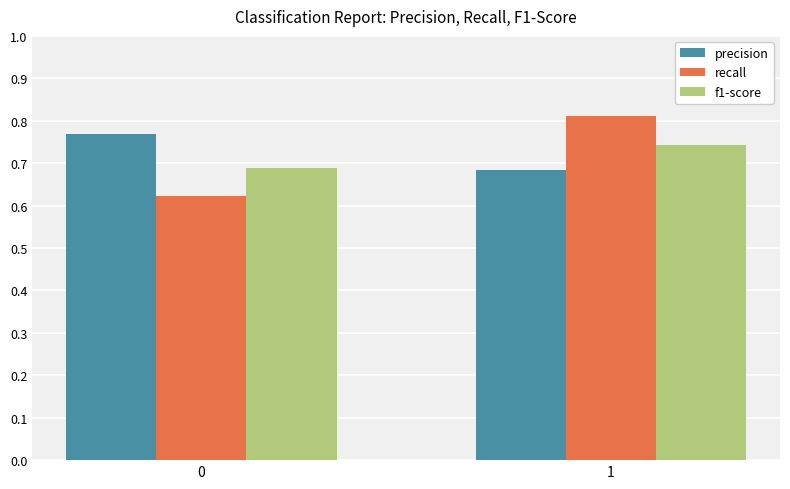

List the labels in order of precision value, smallest first.

1, 0